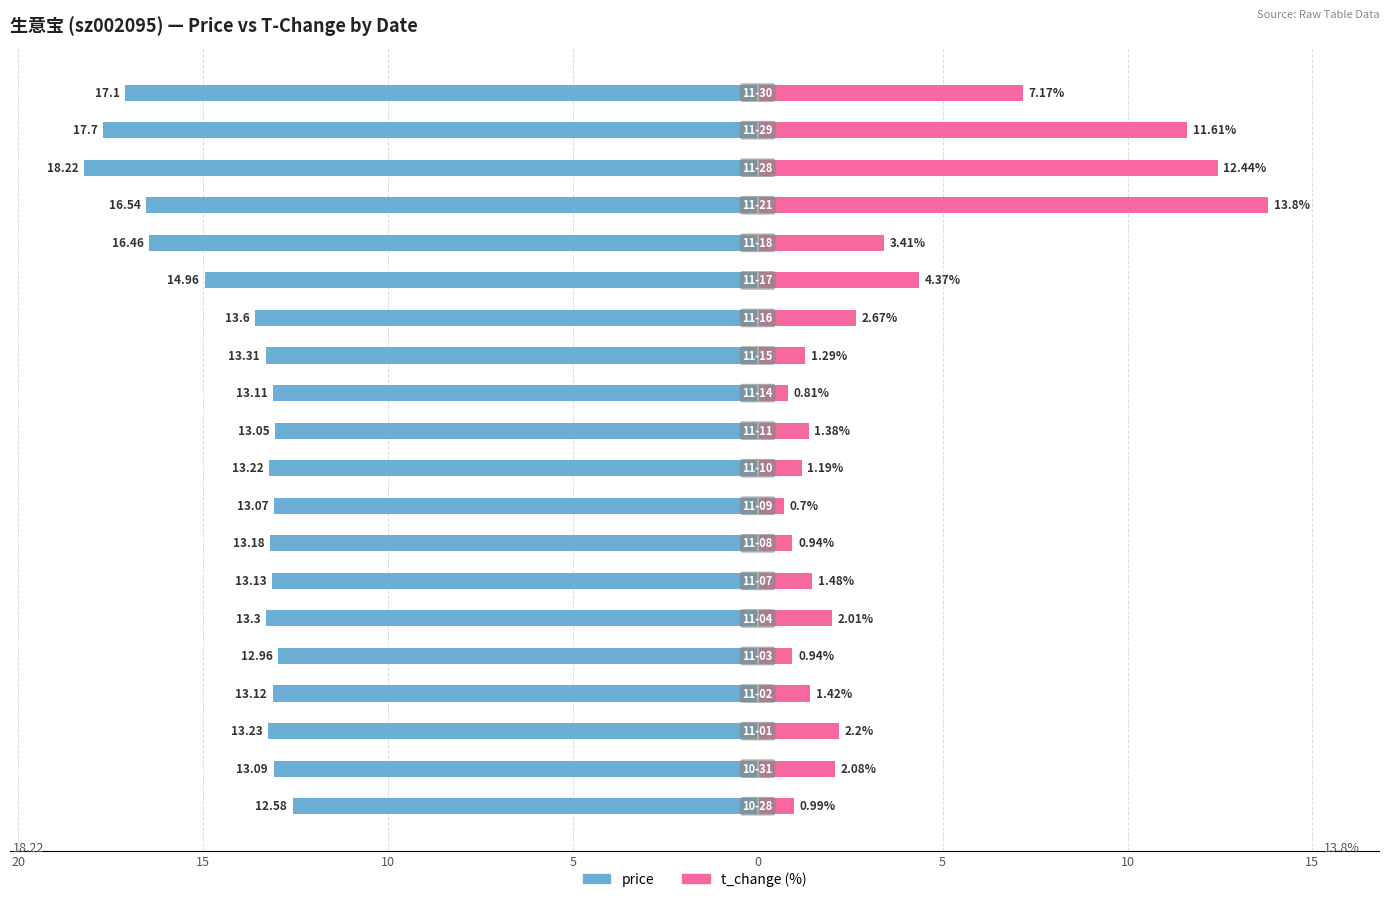

What is the average value of the t_change series?

3.6